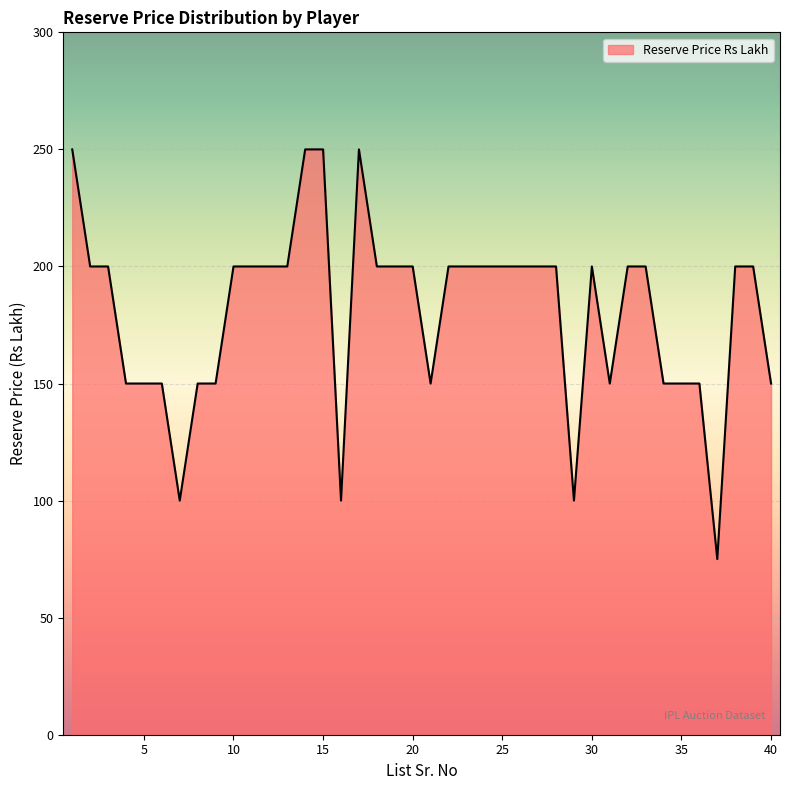

What is the difference between the maximum and minimum values?

175